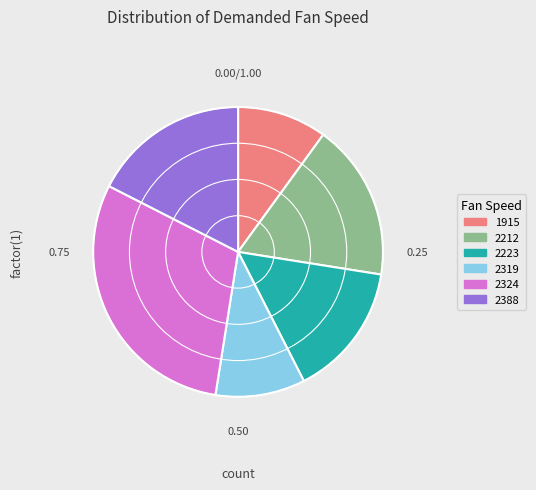

Combined, do 2223 and 2319 account for over 50%?

No